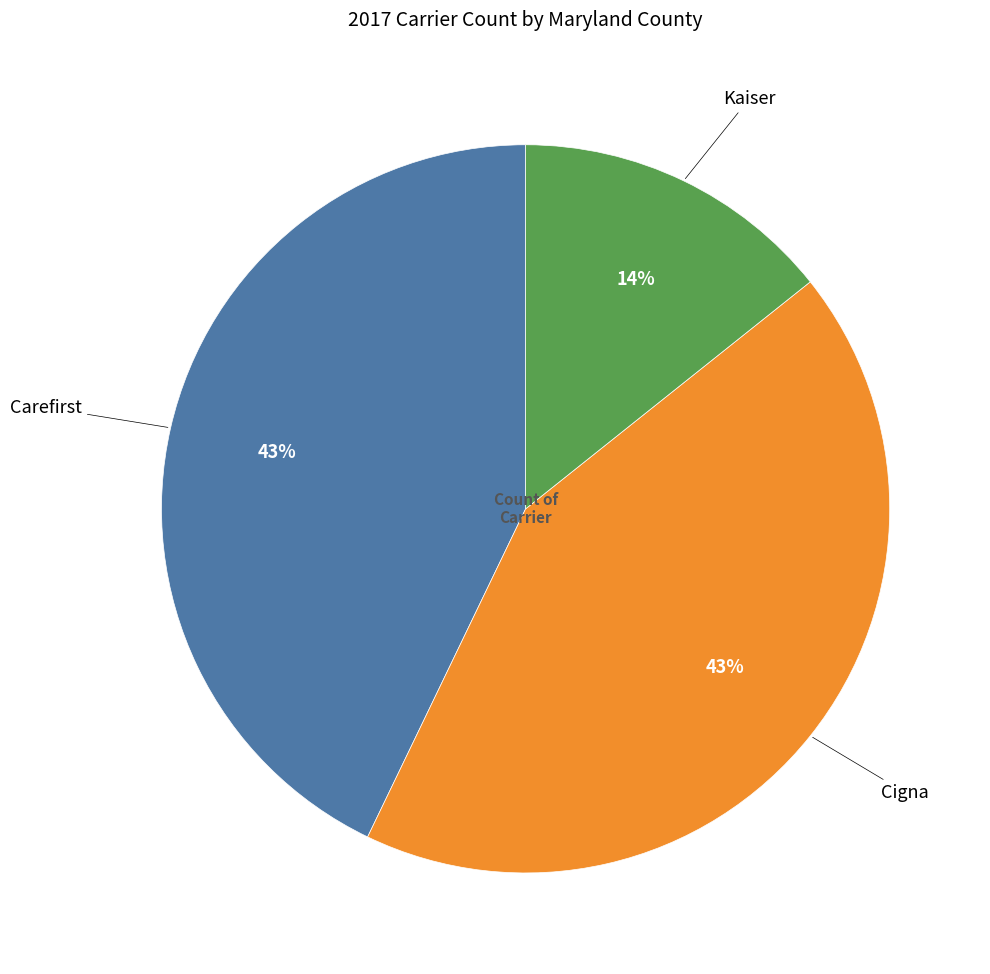

How many segments does this pie chart have?

3